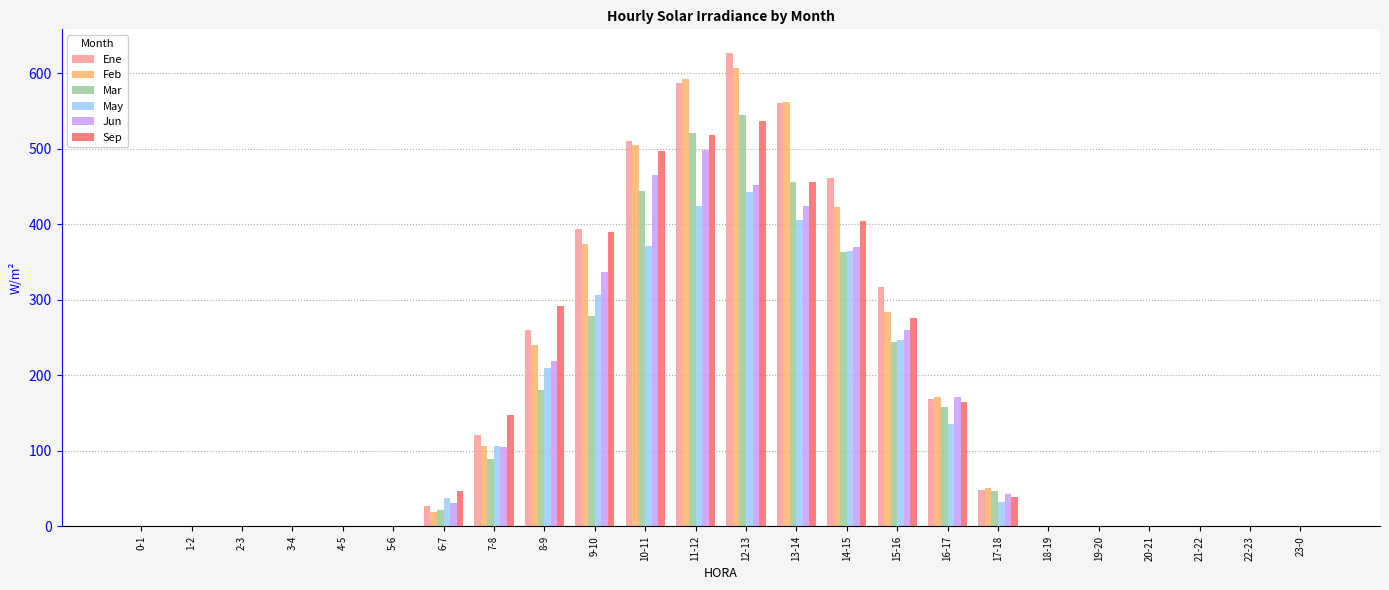

True or false: May has a value of 0.0 at 2-3.

True